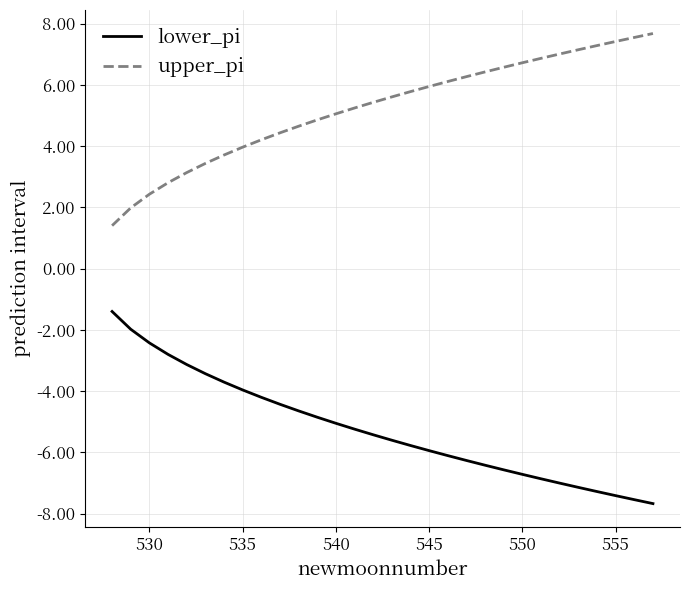

True or false: upper_pi and lower_pi cross at least once.

False